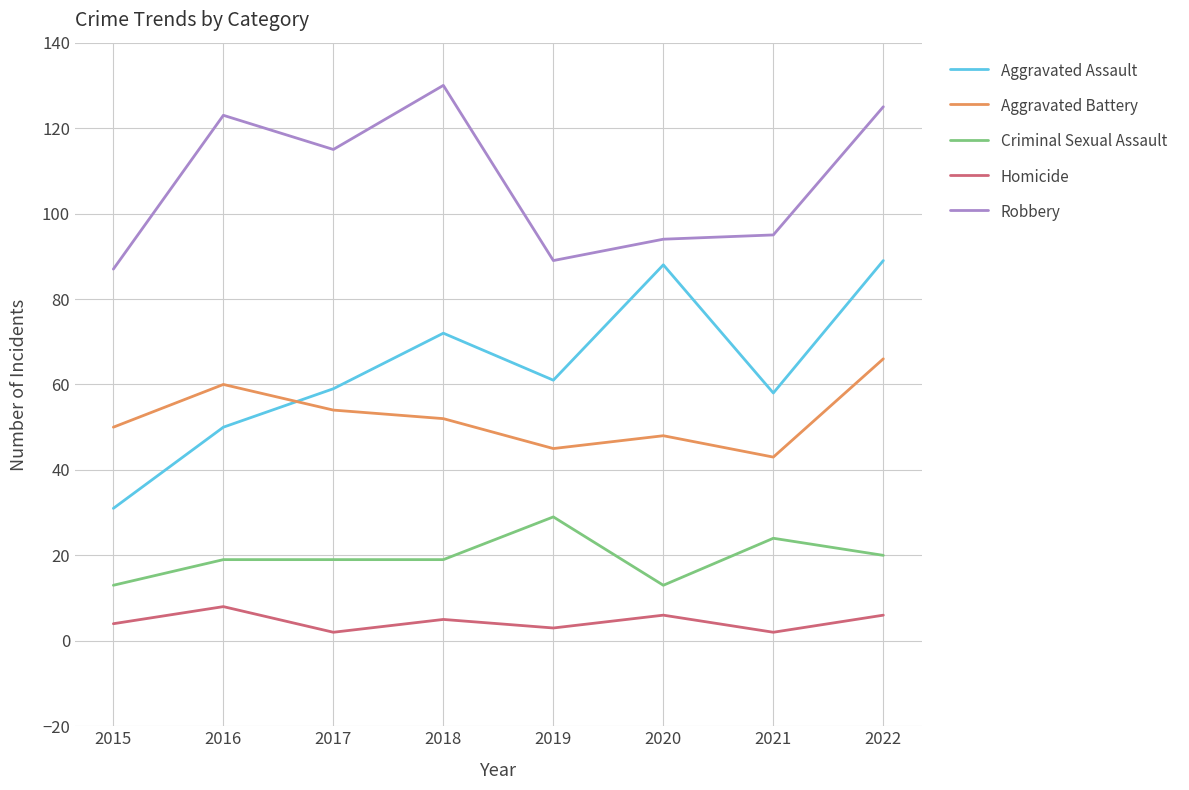

True or false: Criminal Sexual Assault has a value of 24 at 2021.

True